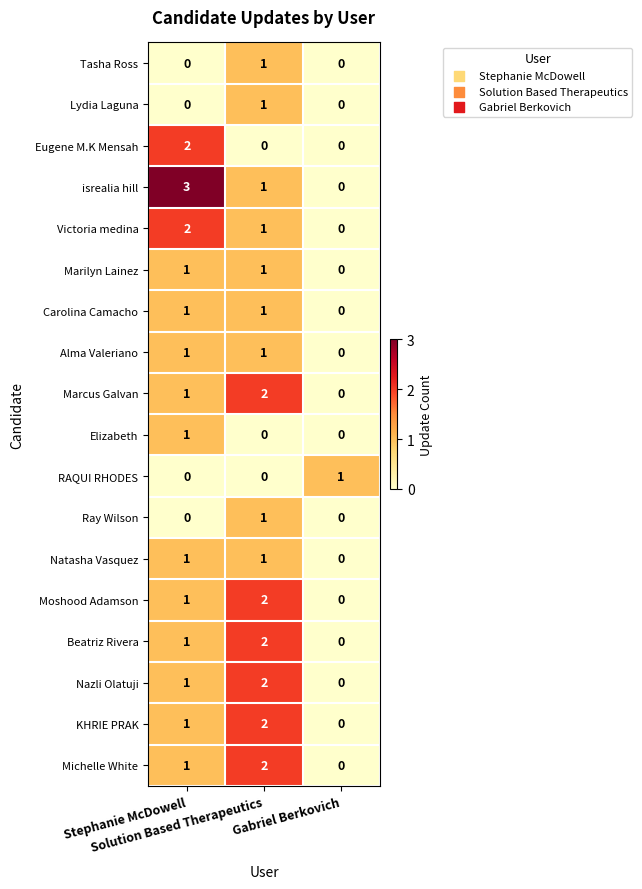

Count the number of data series in this chart.

18